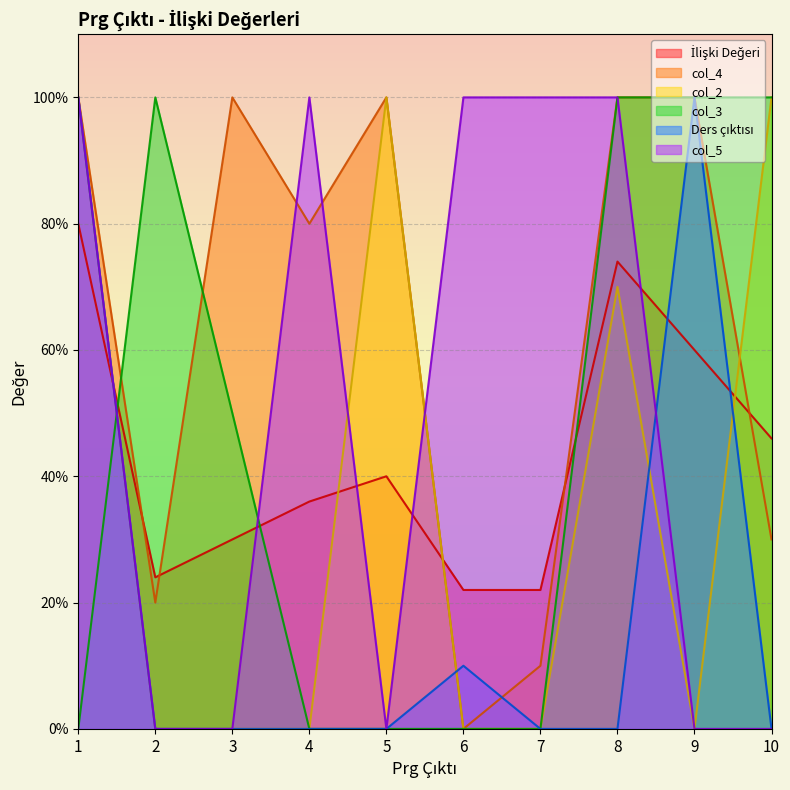

True or false: col_4 has more than 2 interior local peaks.

False